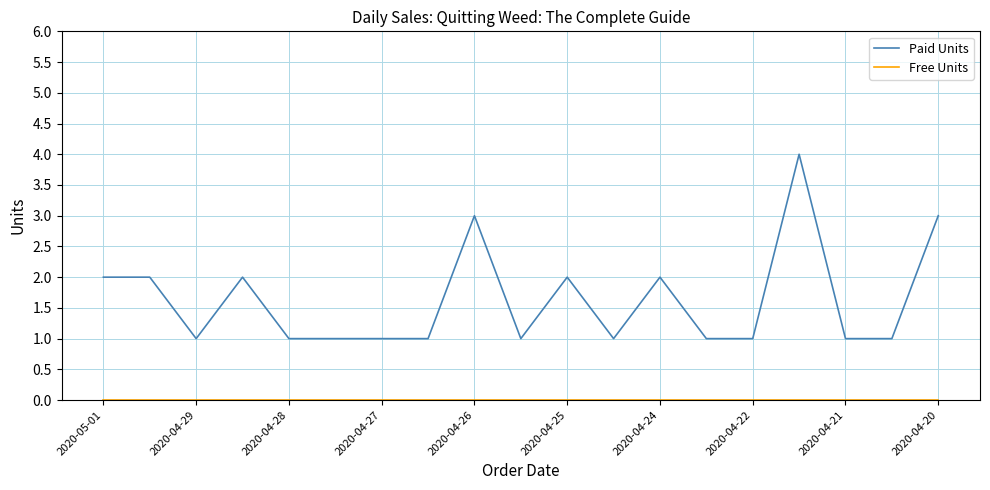

What is the greatest value displayed?

4